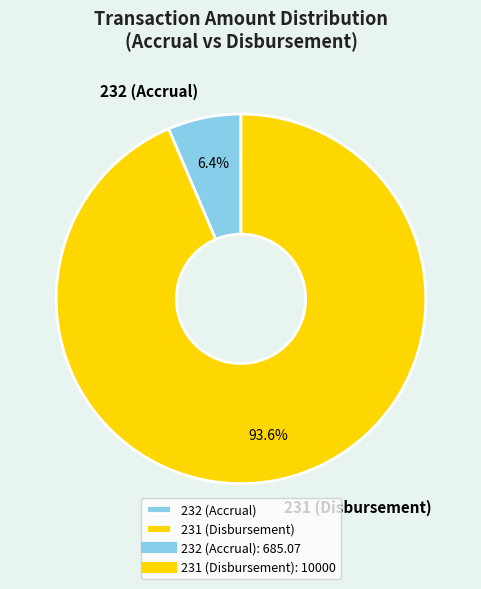

How many slices are in this pie chart?

2